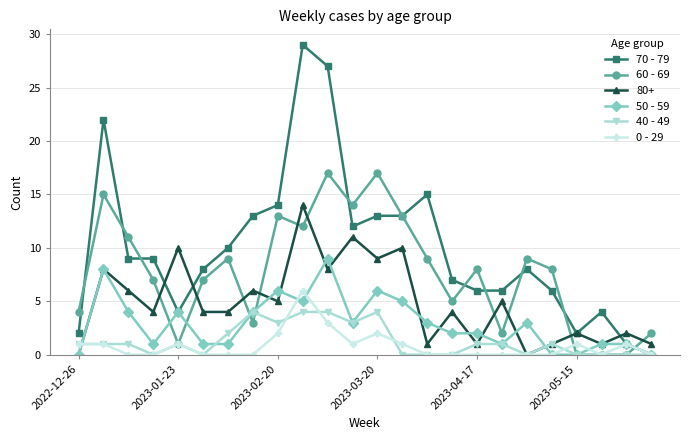

True or false: 0 - 29 has more than 1 interior local peaks.

True